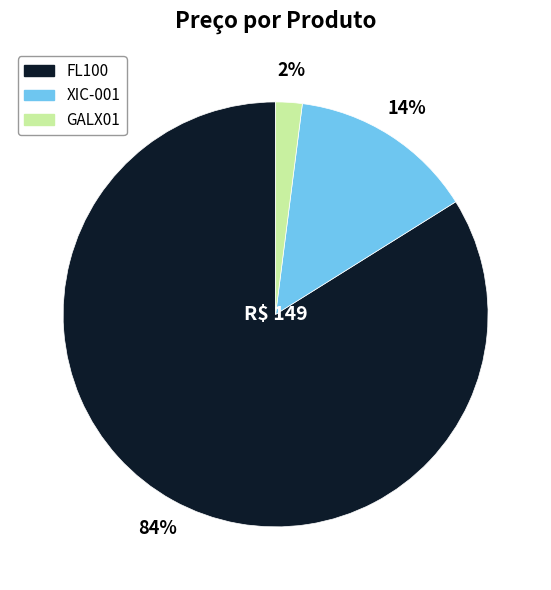

Is FL100 the majority of the pie?

Yes